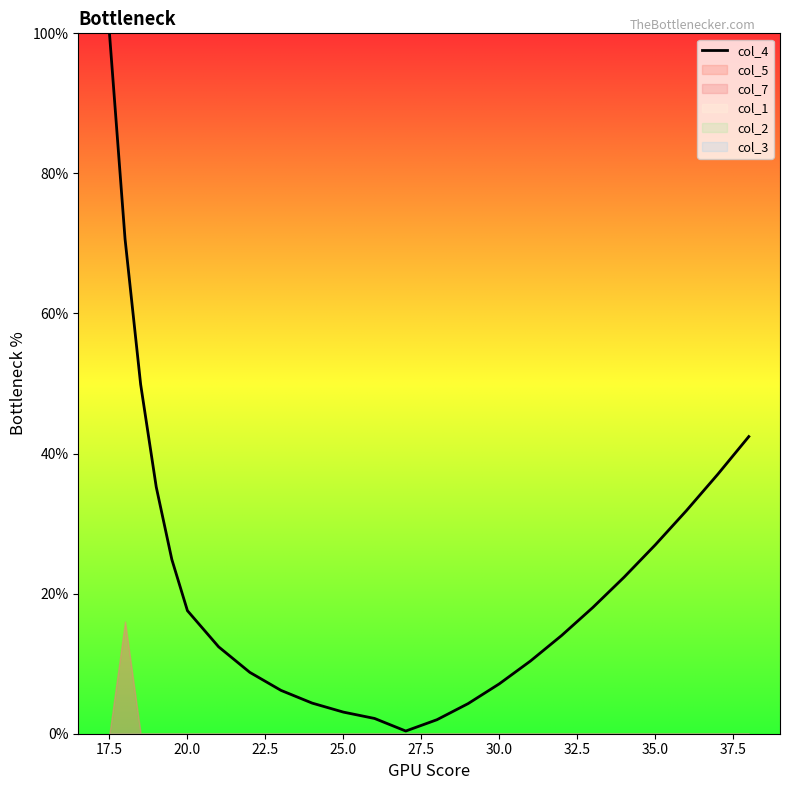

The value of col_4 at 30.0 is 7.1. True or false?

True